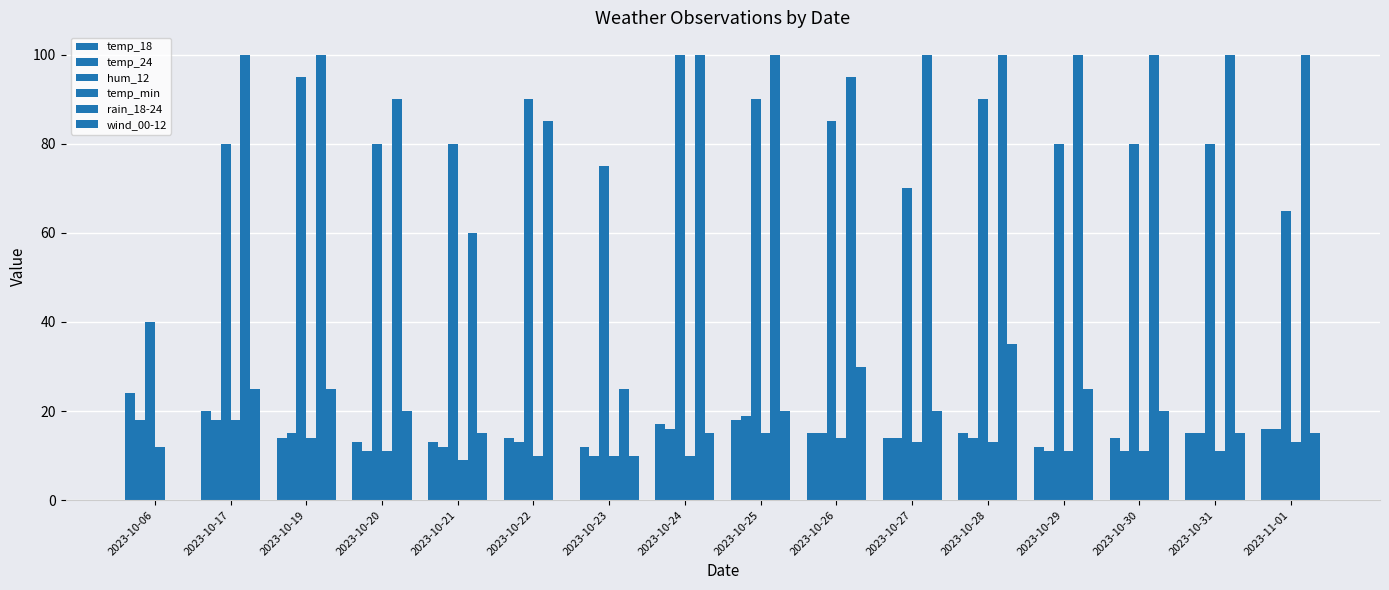

What is the lowest value of the hum_12 series?

40